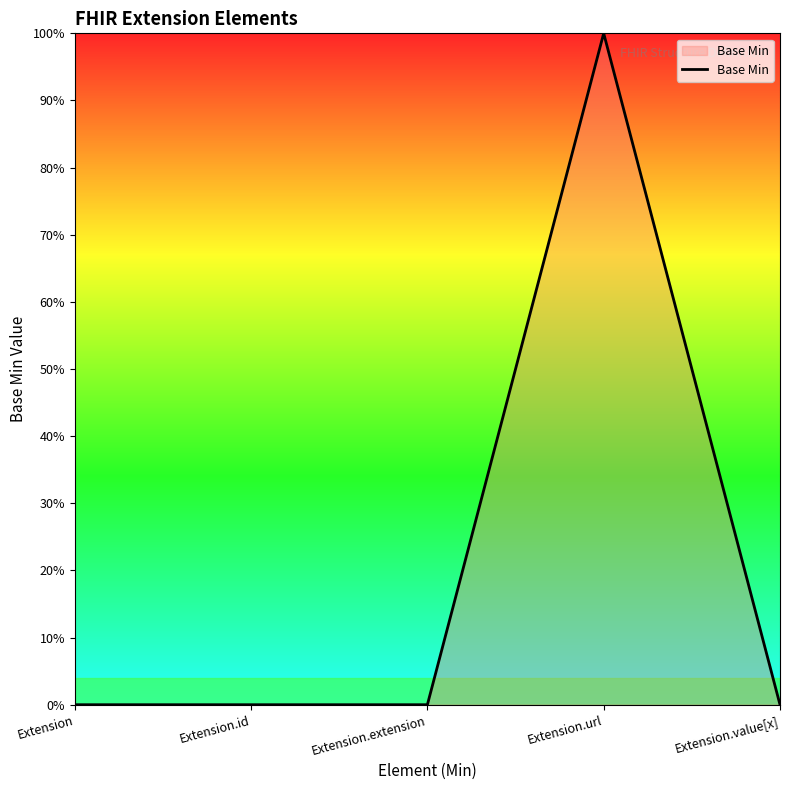

Count the values in the range 0 to 1.

5